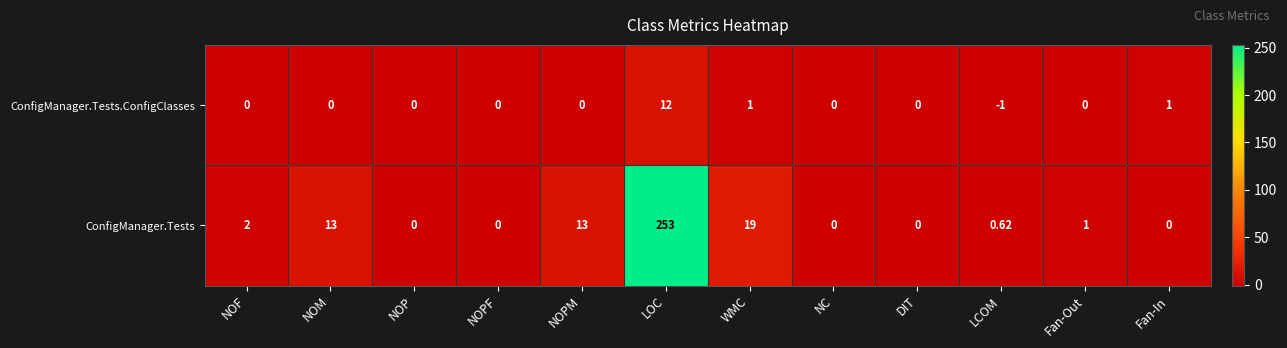

At which label does ConfigManager.Tests first exceed 1?

NOF